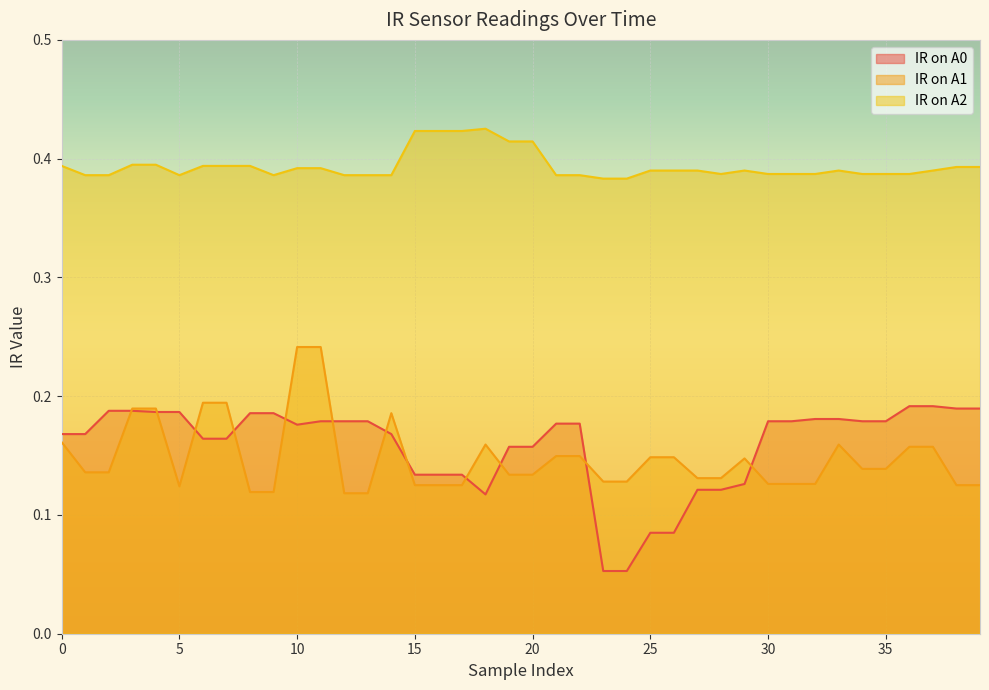

Count the number of data series in this chart.

3